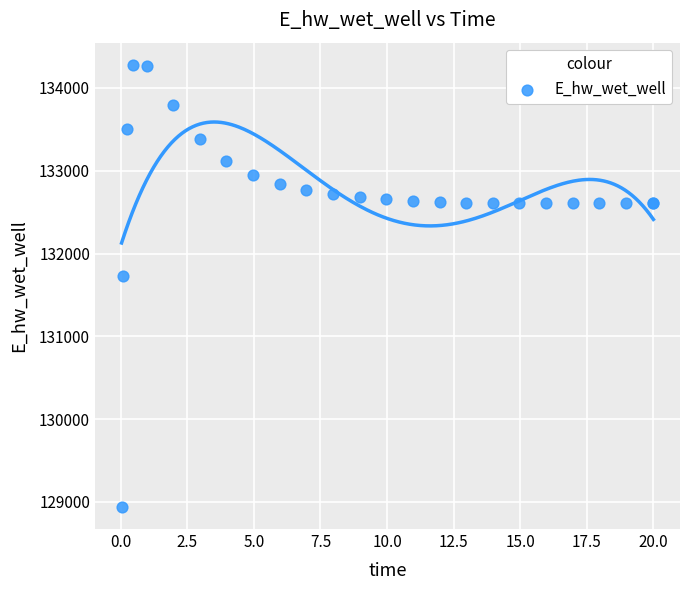

What Y value in the scatter plot is closest to 131609?

131724.8